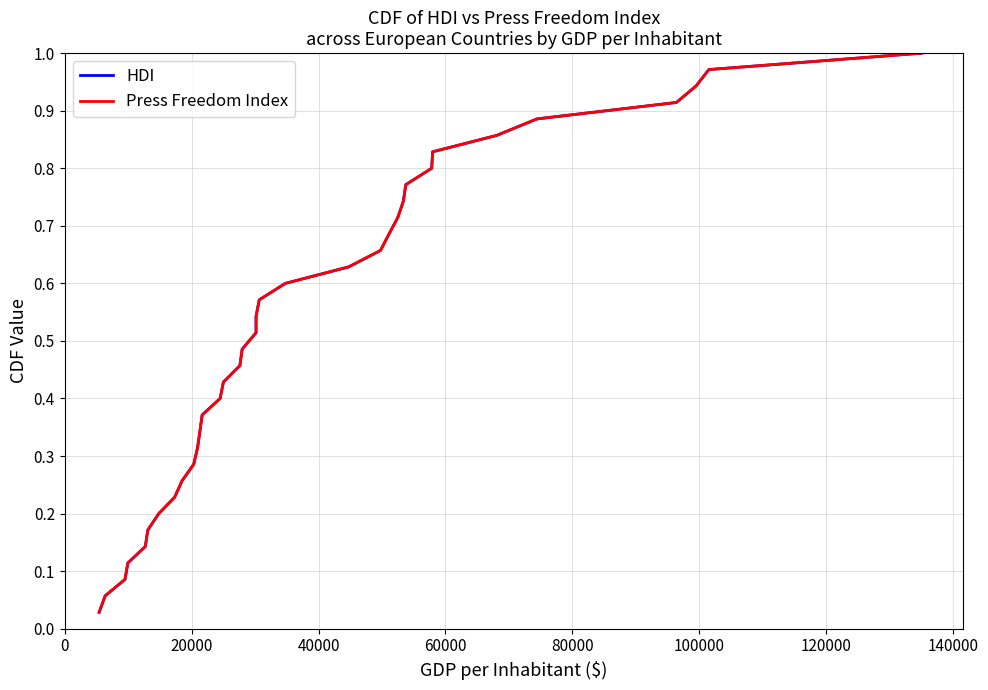

Does the chart have visible grid lines?

Yes